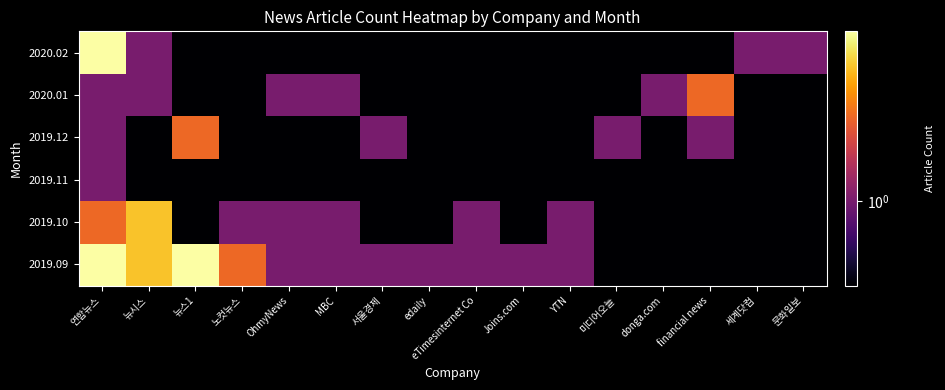

What is the total value across all series at 서울경제?

2.0